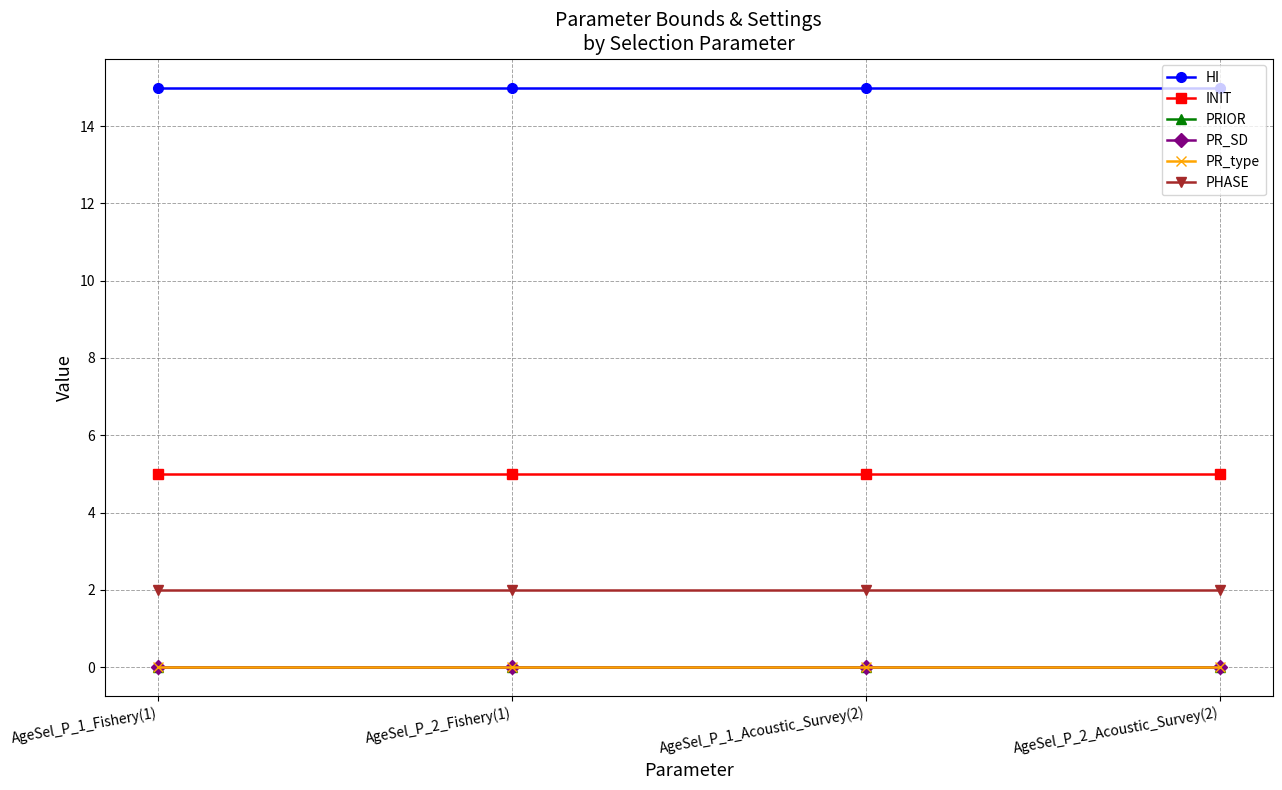

Which series changed the most between AgeSel_P_1_Fishery(1) and AgeSel_P_2_Acoustic_Survey(2)?

HI